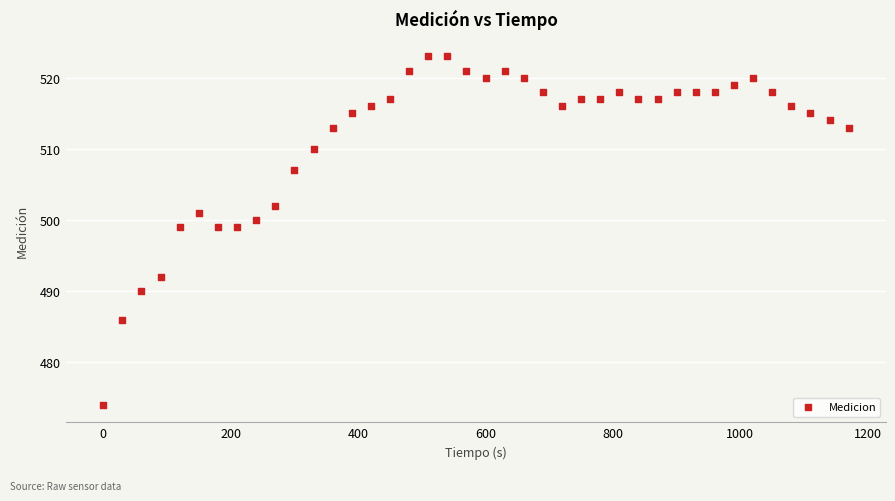

What is the range of Y values (max minus min)?

49